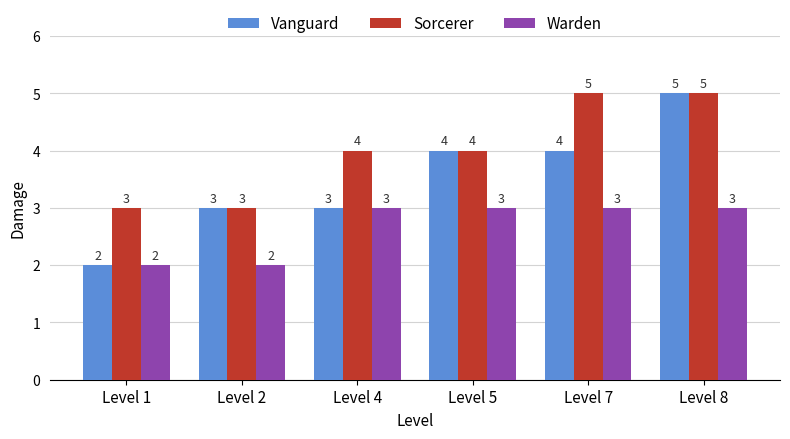

How many Sorcerer values are between 3 and 5?

6